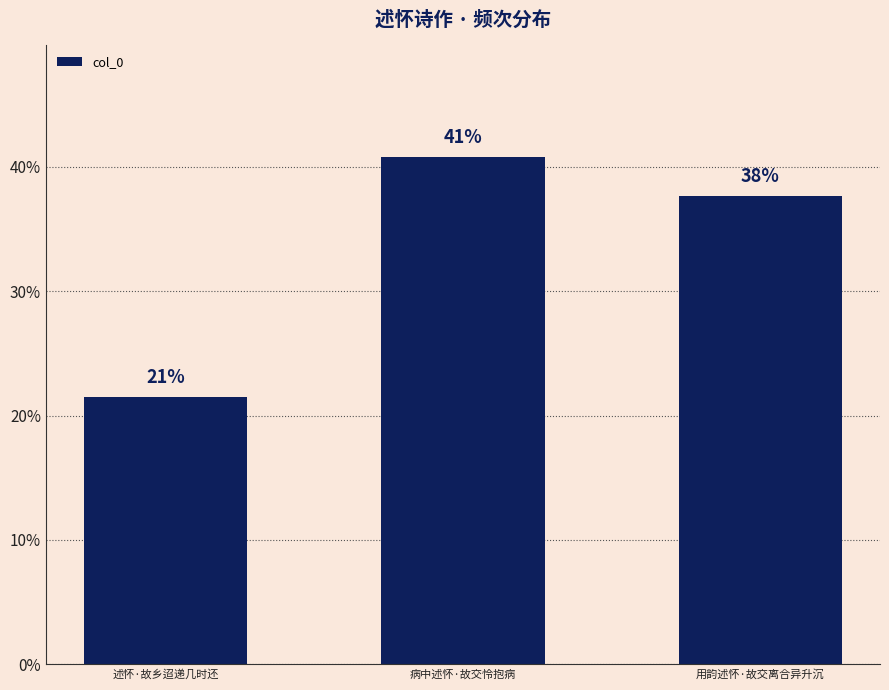

Rank the categories by value from highest to lowest.

病中述怀·故交怜抱病, 用韵述怀·故交离合异升沉, 述怀·故乡迢递几时还